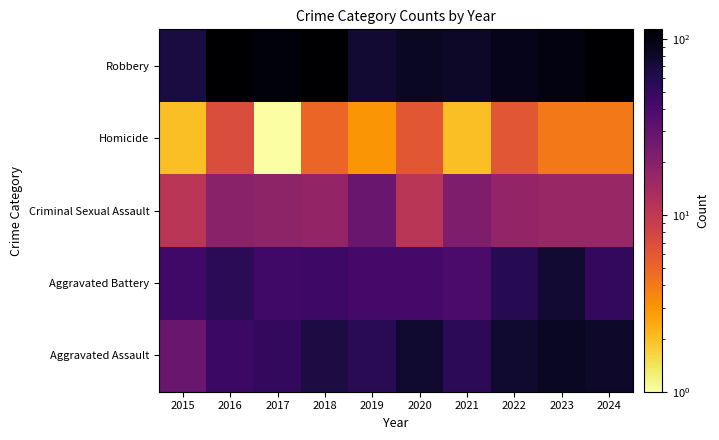

Rank the series by their maximum value, from highest to lowest.

Robbery, Aggravated Assault, Aggravated Battery, Criminal Sexual Assault, Homicide